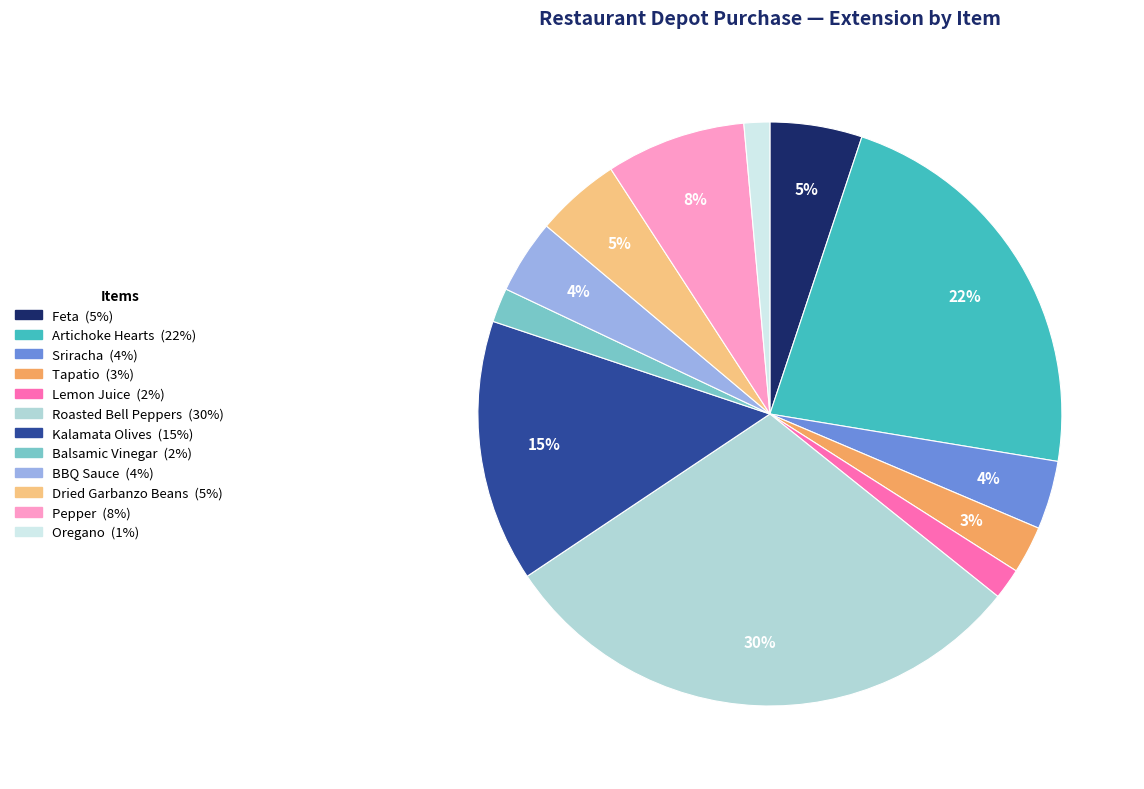

Which slice is the largest?

Roasted Bell Peppers